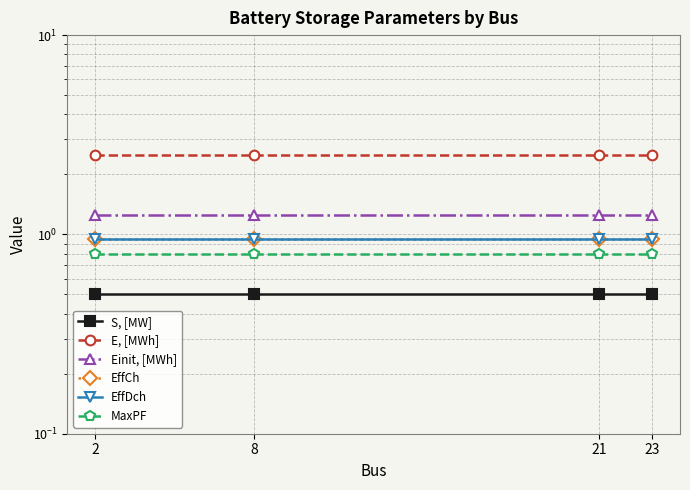

True or false: MaxPF and Einit, [MWh] intersect in this chart.

False